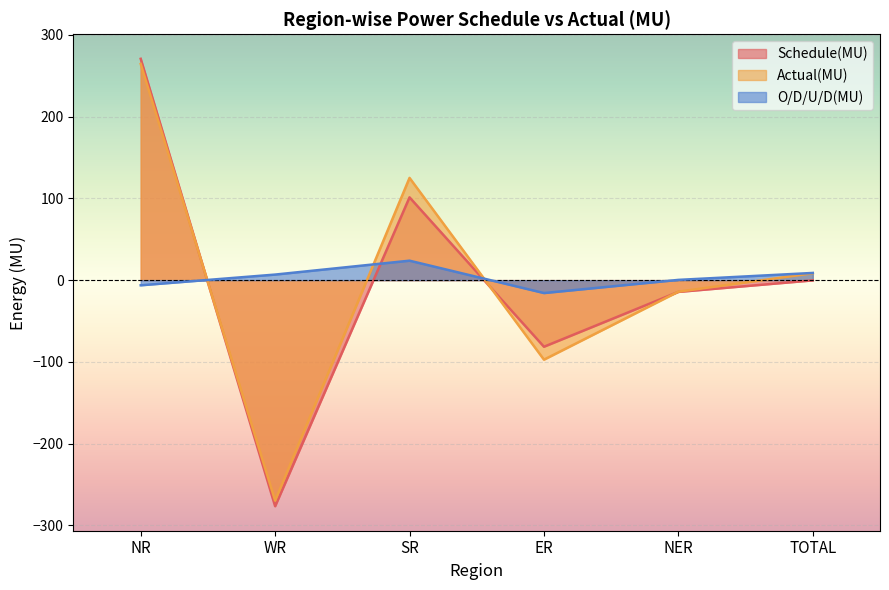

Where is Schedule(MU) nearest to the value -2?

TOTAL